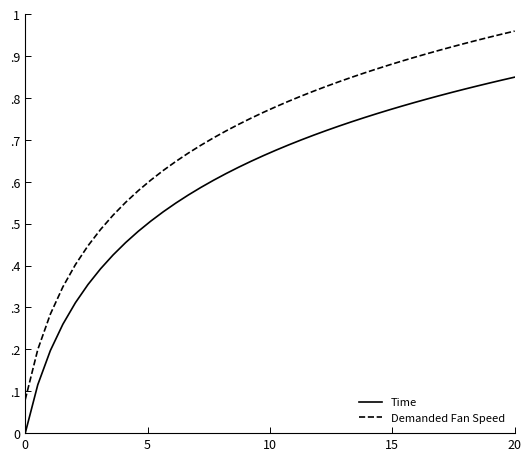

True or false: Demanded Fan Speed and Time intersect in this chart.

False